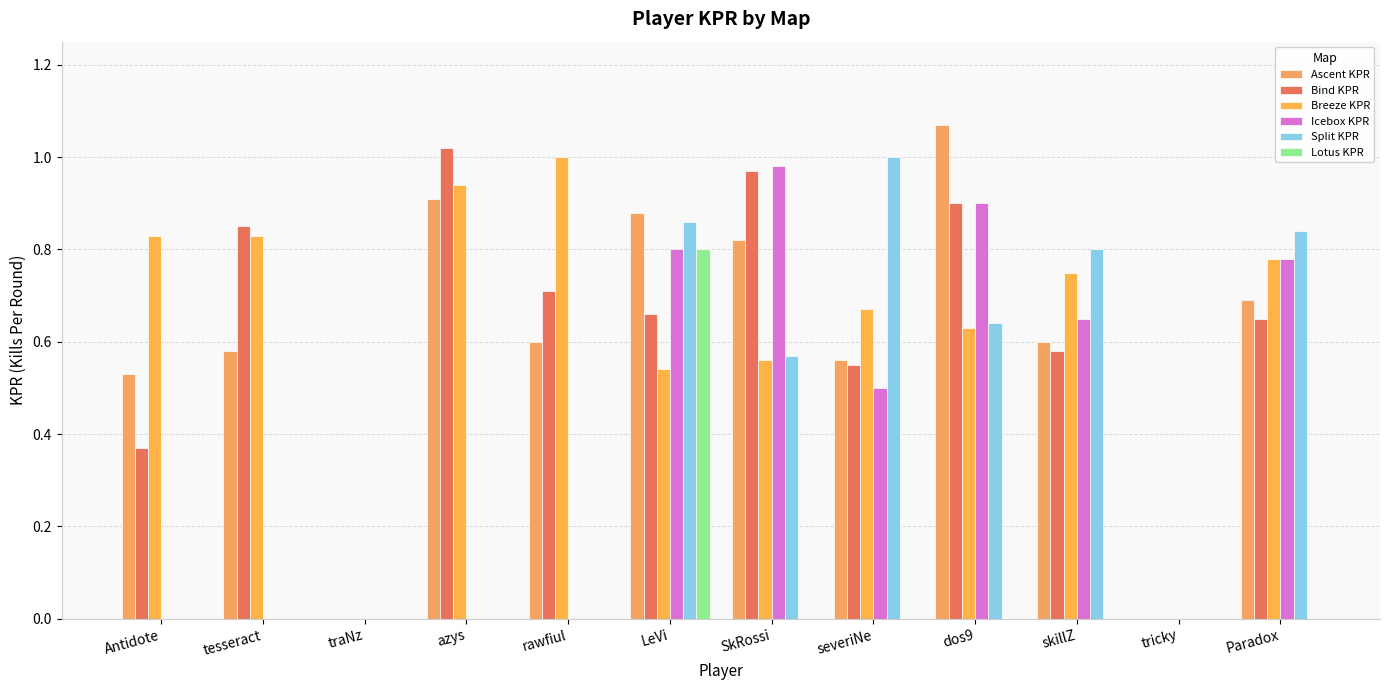

Reading left to right, what are all the values shown in this chart?

Ascent KPR: 0.5	0.6	0.0	0.9	0.6	0.9	0.8	0.6	1.1	0.6	0.0	0.7
Bind KPR: 0.4	0.8	0.0	1.0	0.7	0.7	1.0	0.6	0.9	0.6	0.0	0.7
Breeze KPR: 0.8	0.8	0.0	0.9	1.0	0.5	0.6	0.7	0.6	0.8	0.0	0.8
Icebox KPR: 0.0	0.0	0.0	0.0	0.0	0.8	1.0	0.5	0.9	0.7	0.0	0.8
Split KPR: 0.0	0.0	0.0	0.0	0.0	0.9	0.6	1.0	0.6	0.8	0.0	0.8
Lotus KPR: 0.0	0.0	0.0	0.0	0.0	0.8	0.0	0.0	0.0	0.0	0.0	0.0